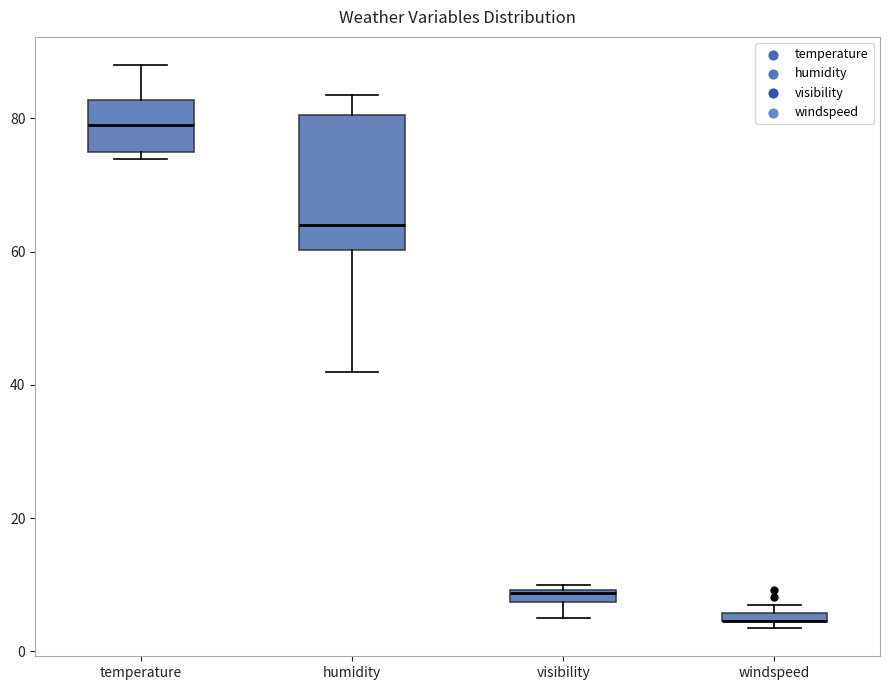

Where is the lower edge of the box for visibility on the y-axis? The values are not printed on the chart, so give them approximately, as read against the axis.

8